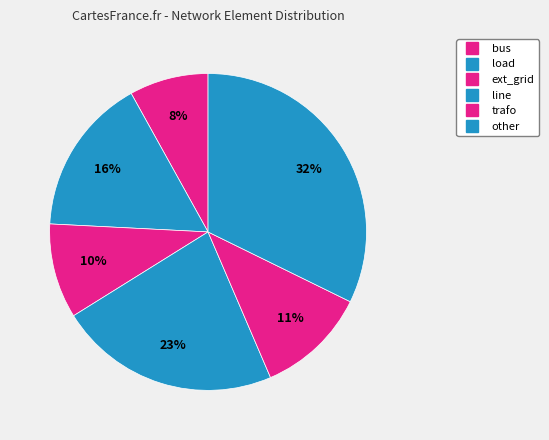

What is the largest slice in the pie chart?

line